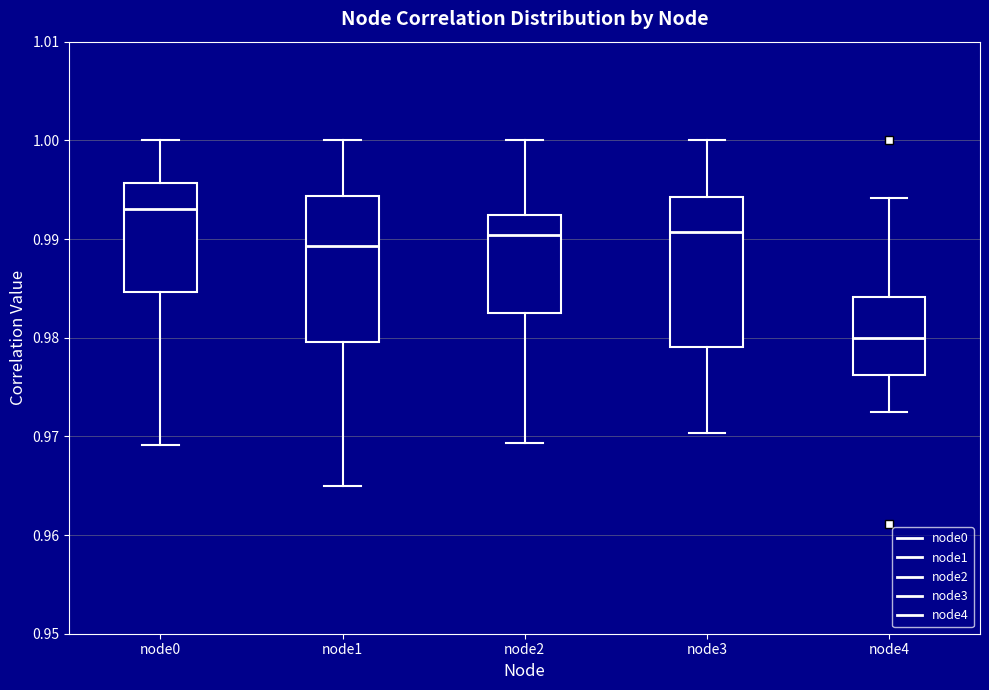

Where does the lower whisker of the box for node1 end on the y-axis? The values are not printed on the chart, so give them approximately, as read against the axis.

0.965